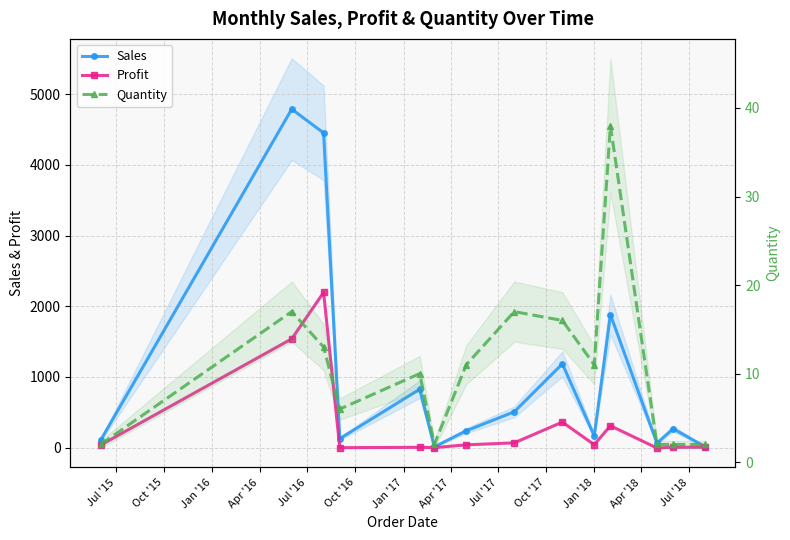

True or false: Quantity has more than 0 interior local peaks.

True